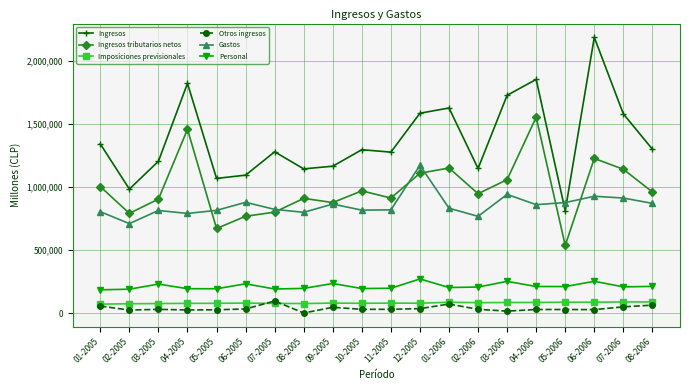

What is the label of the 16th point from the right?

05-2005